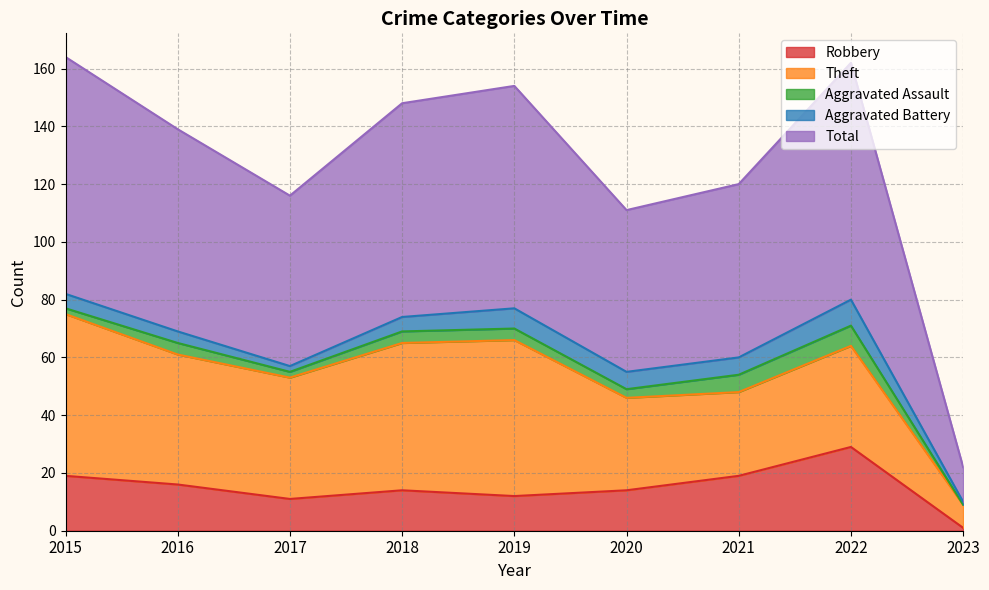

Which label corresponds to the smallest value in the chart?

2023